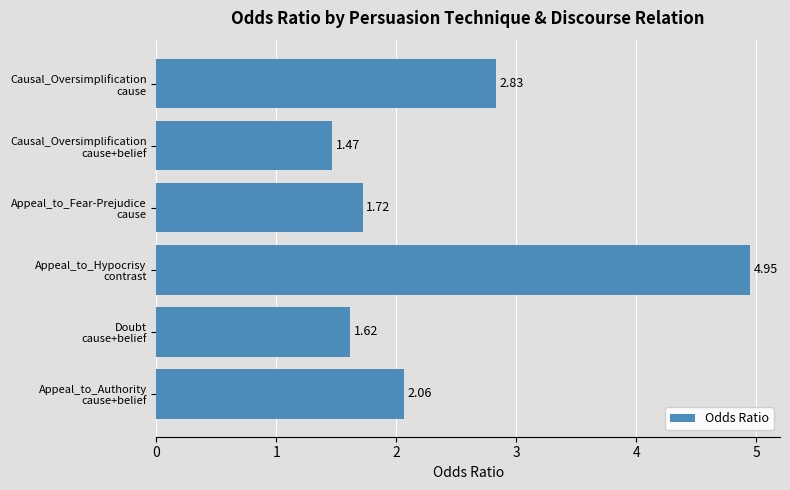

What is the difference between the second highest and minimum values?

1.4